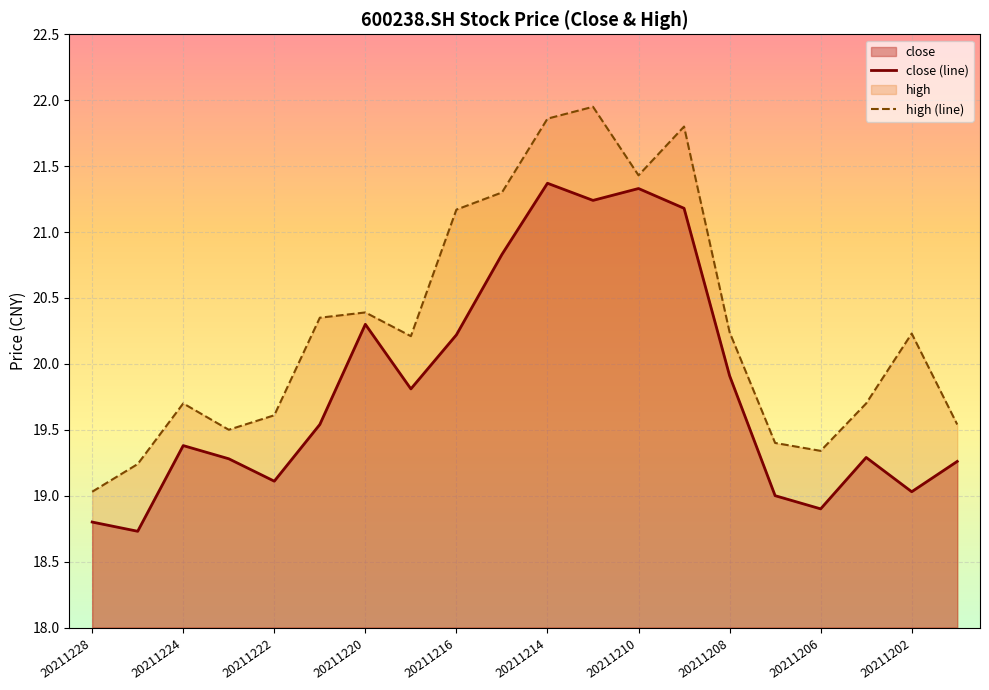

True or false: high and close intersect in this chart.

False